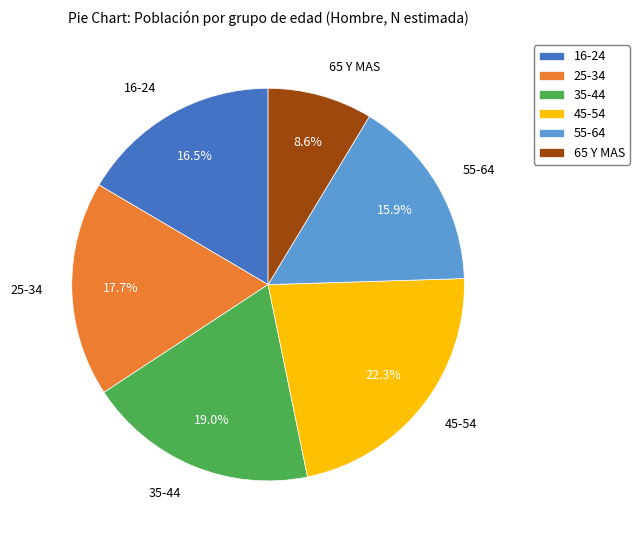

Which category has the biggest portion of the pie?

45-54